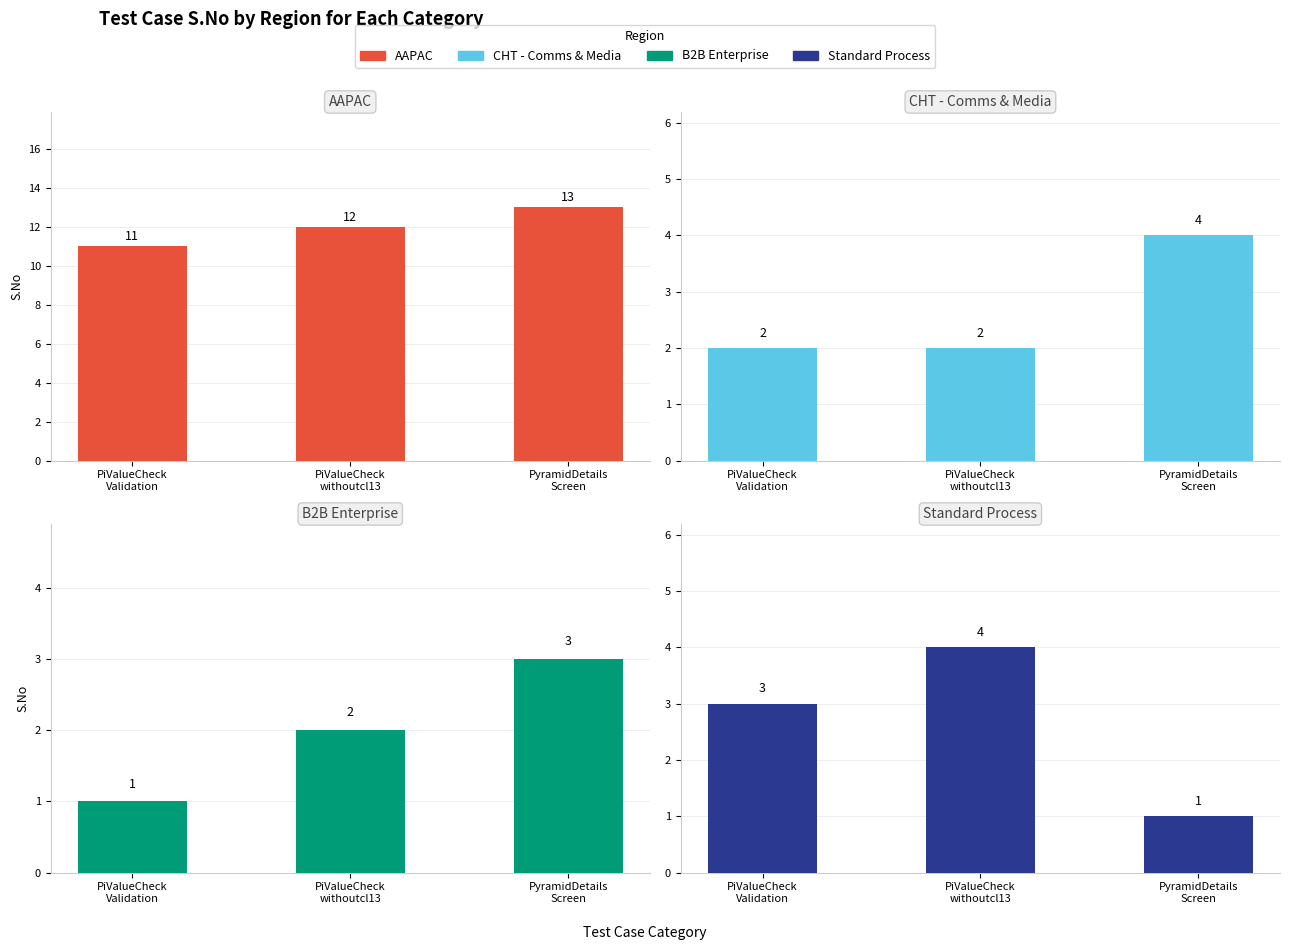

What is the sum of the AAPAC values at PyramidDetails
Screen and PiValueCheck
Validation?

24